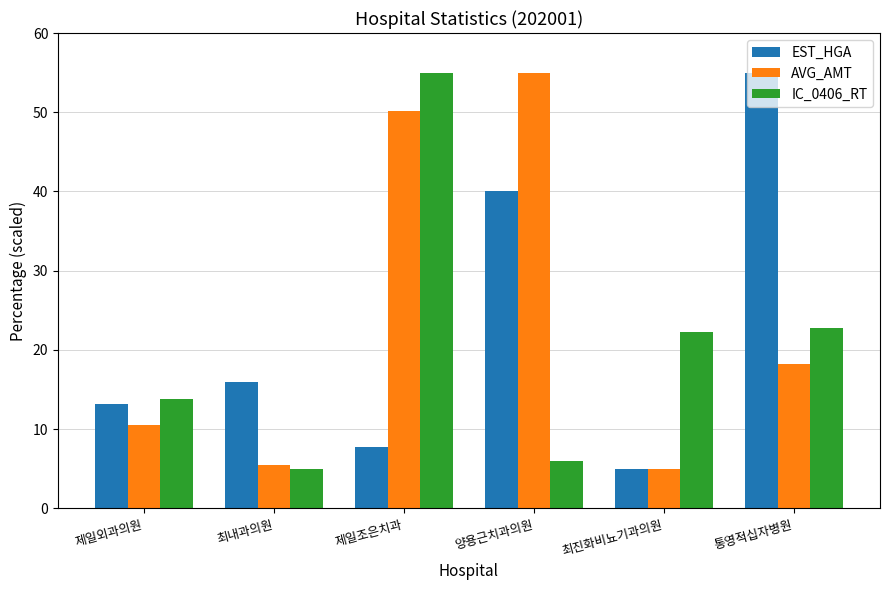

The AVG_AMT series shows 10.5 at 제일외과의원. True or false?

True